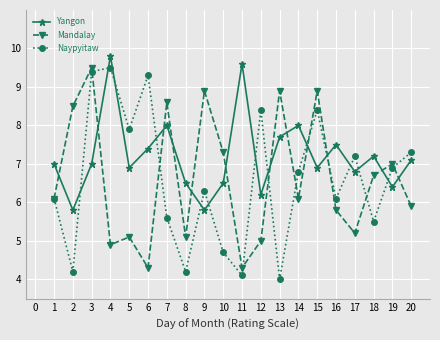

Reading left to right, list all the values displayed in this chart.

Yangon: 7.0	5.8	7.0	9.8	6.9	7.4	8.0	6.5	5.8	6.5	9.6	6.2	7.7	8.0	6.9	7.5	6.8	7.2	6.4	7.1
Mandalay: 6.1	8.5	9.5	4.9	5.1	4.3	8.6	5.1	8.9	7.3	4.3	5.0	8.9	6.1	8.9	5.8	5.2	6.7	7.0	5.9
Naypyitaw: 6.1	4.2	9.4	9.5	7.9	9.3	5.6	4.2	6.3	4.7	4.1	8.4	4.0	6.8	8.4	6.1	7.2	5.5	6.9	7.3